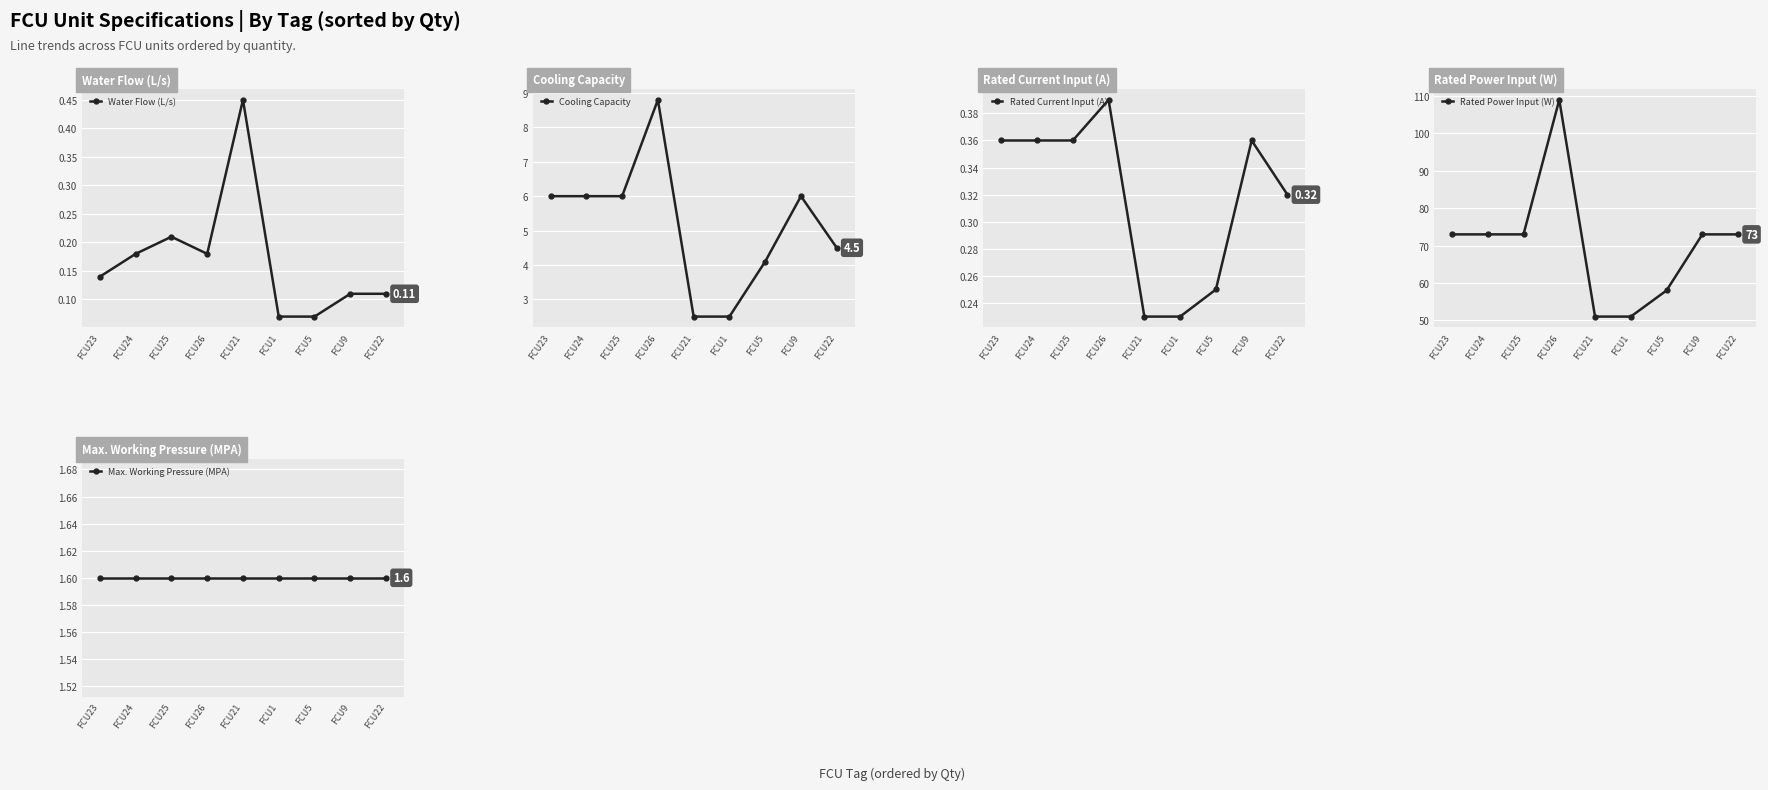

Which series changed the most between FCU9 and FCU22?

Cooling Capacity